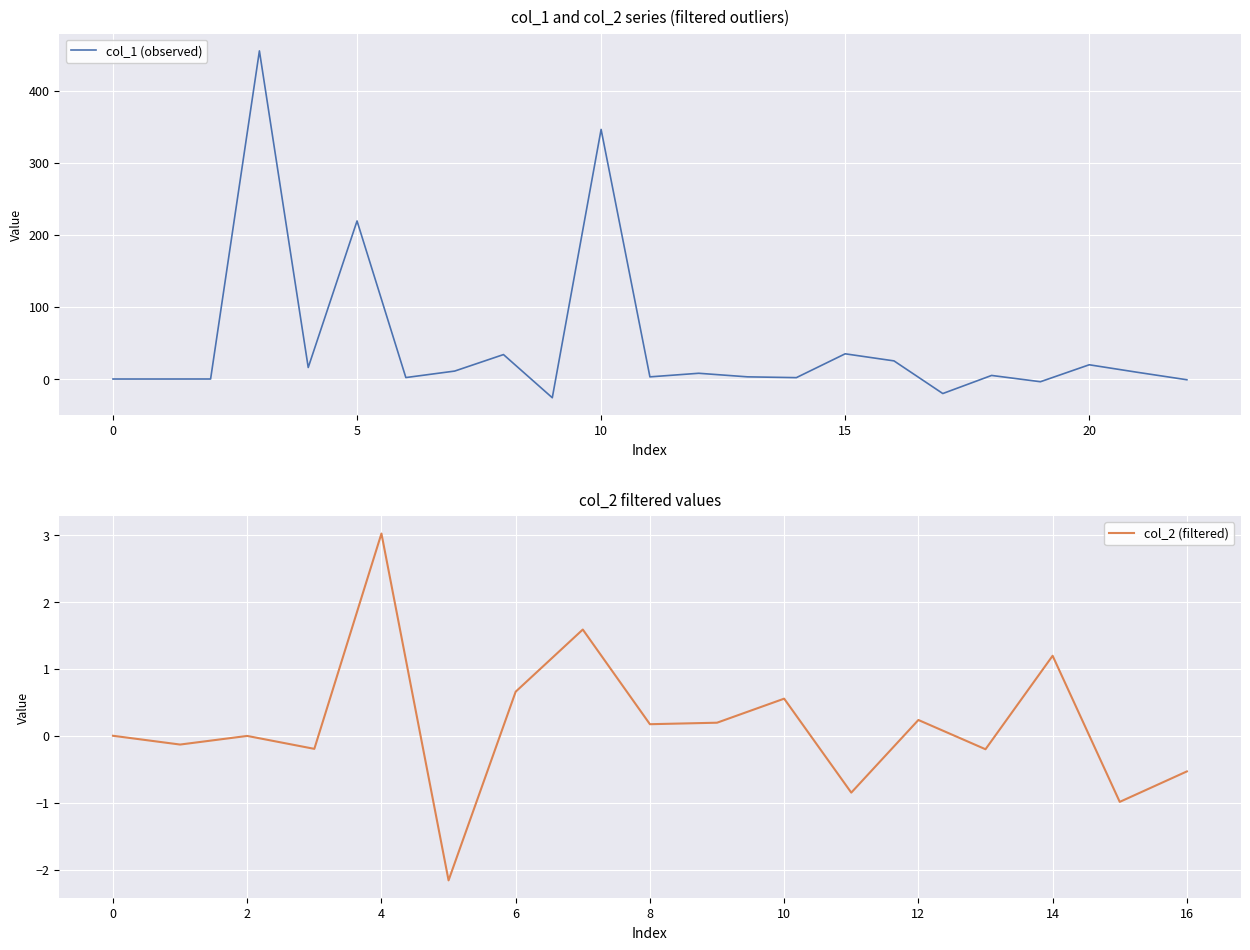

What is the maximum value for col_1 (observed)?

454.9